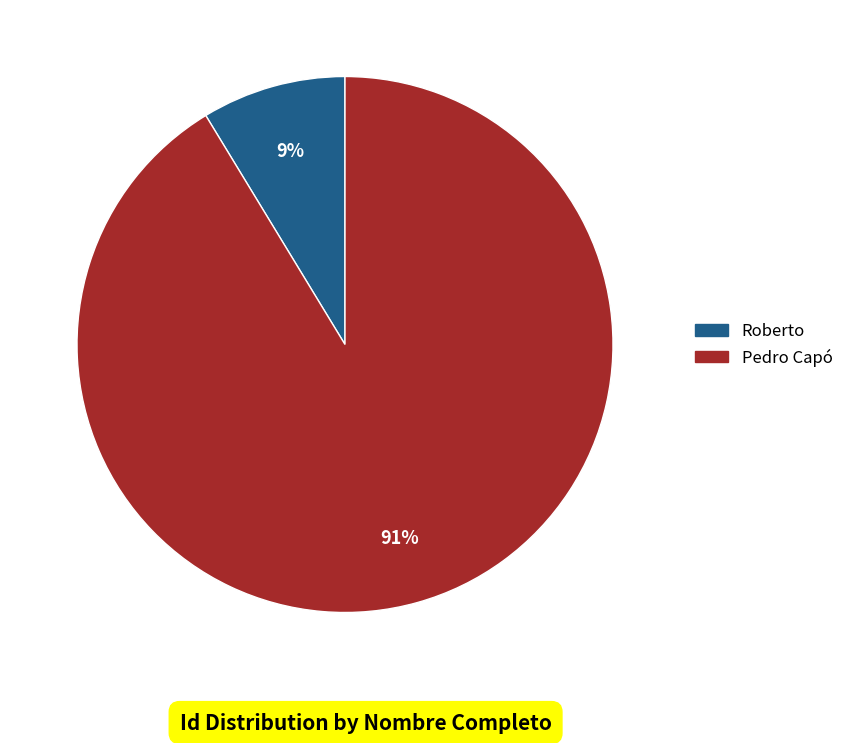

What is the largest slice in the pie chart?

Pedro Capó